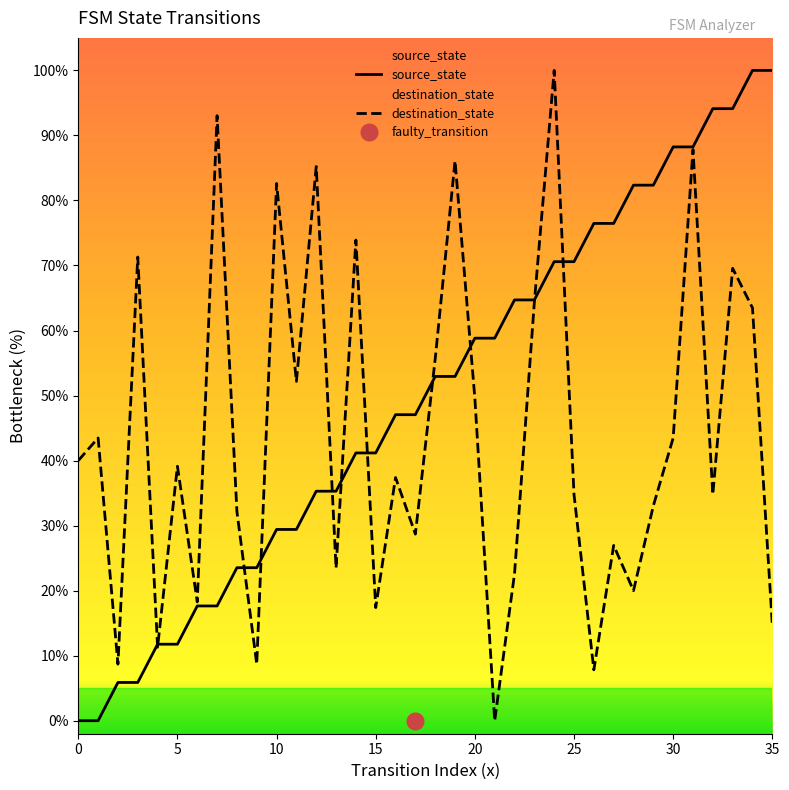

What is the label of the 15th point from the left?

14